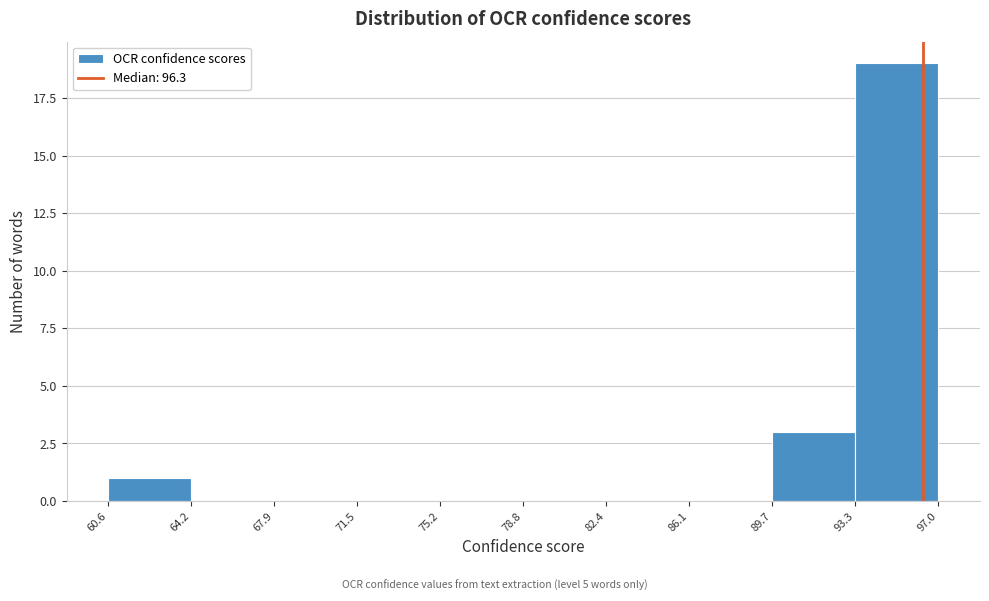

Which range on the x-axis has the tallest bar?

93.3 to 97.0